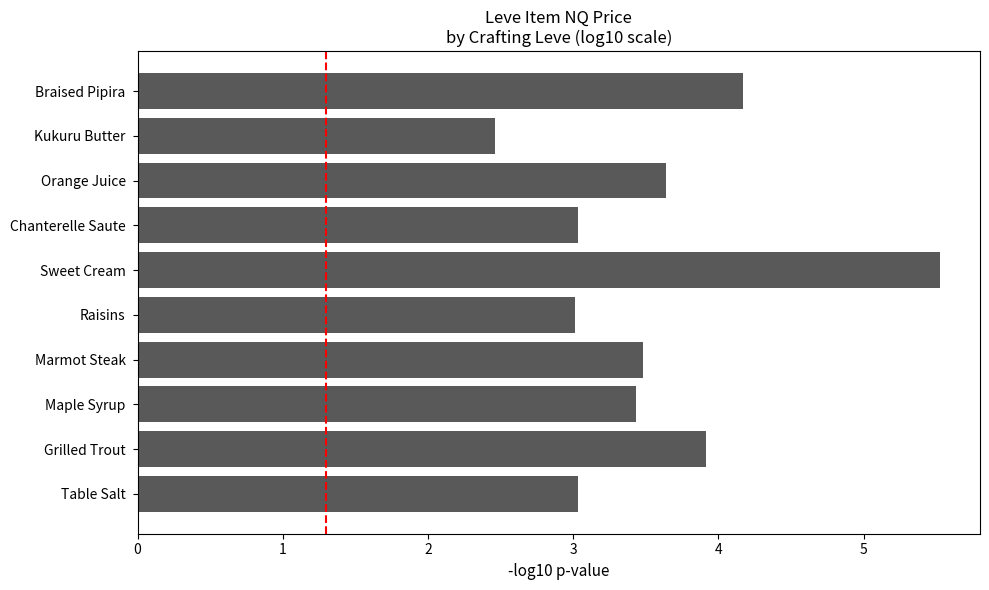

Is it true that the value at Grilled Trout is 3.9?

True